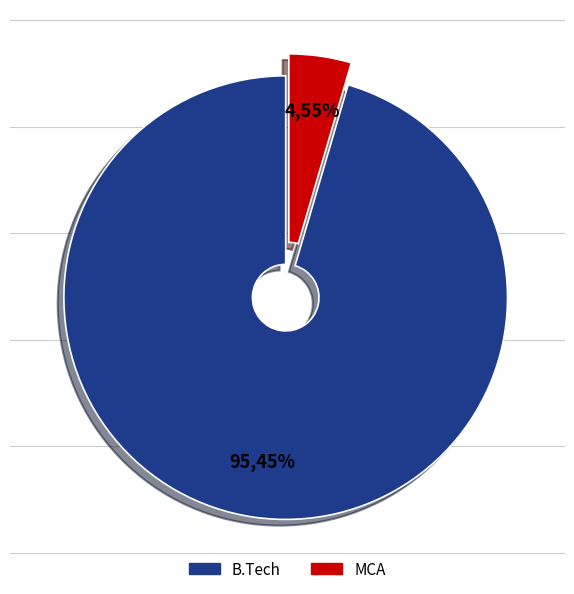

How many segments does this pie chart have?

2